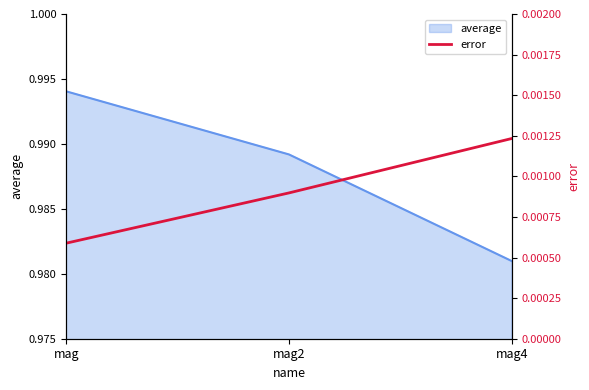

The value of average at mag4 is 0.6. True or false?

False